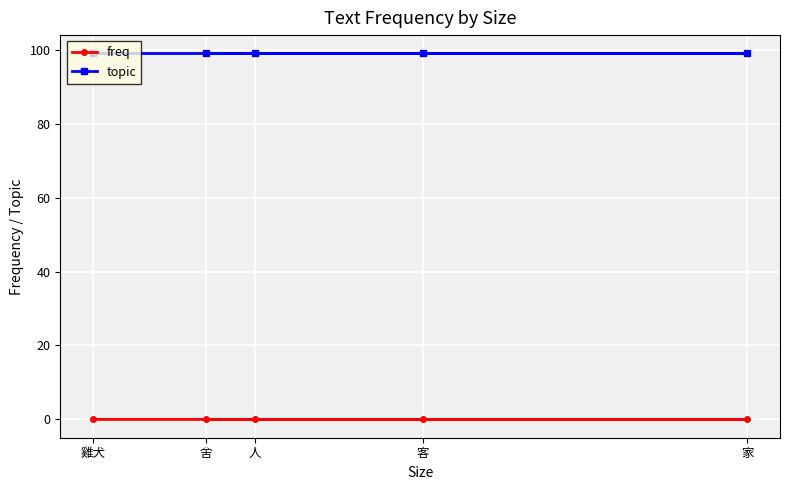

What is the label of the 2nd point from the right?

客